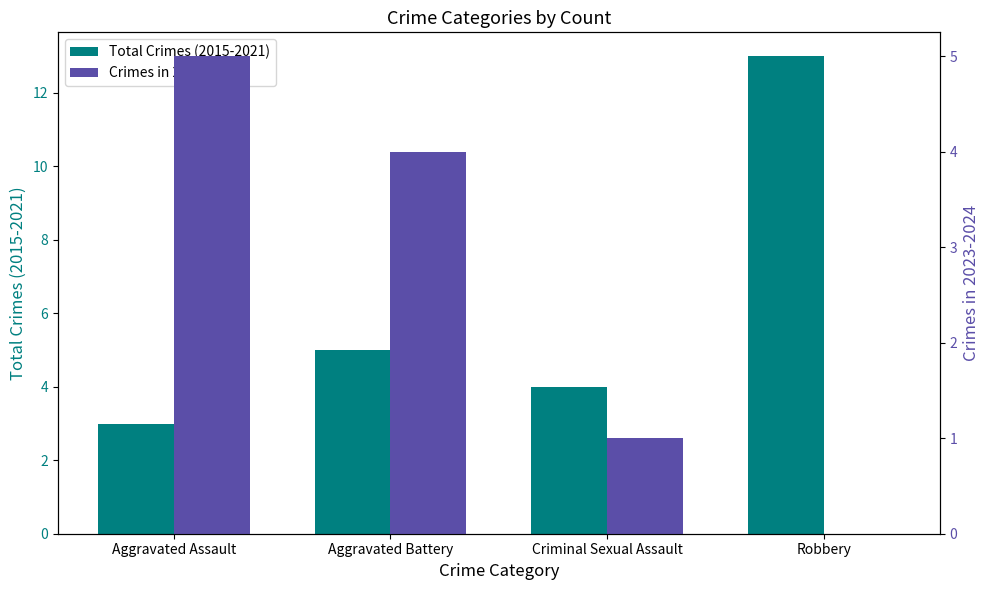

Are the bars grouped side by side (vs. stacked)?

Yes